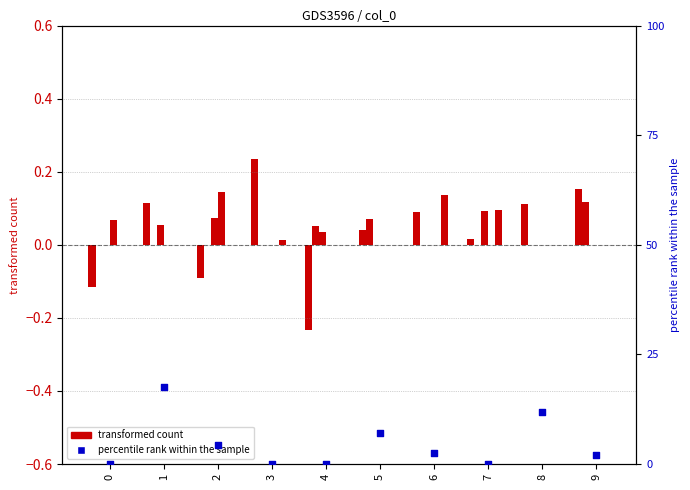

Which series has the largest total across all categories?

col_1 (scatter)